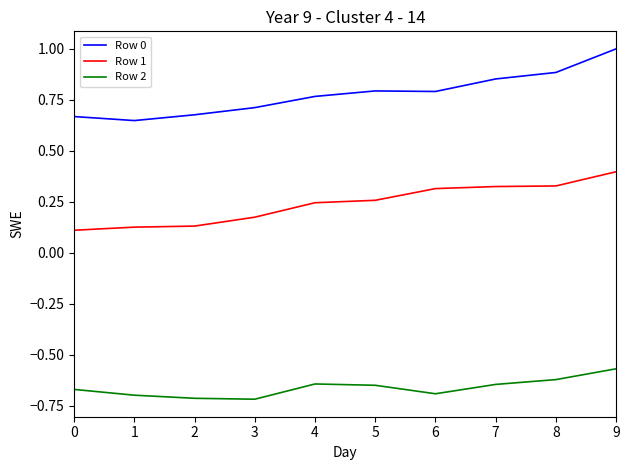

Which series has the largest total across all categories?

Row 0